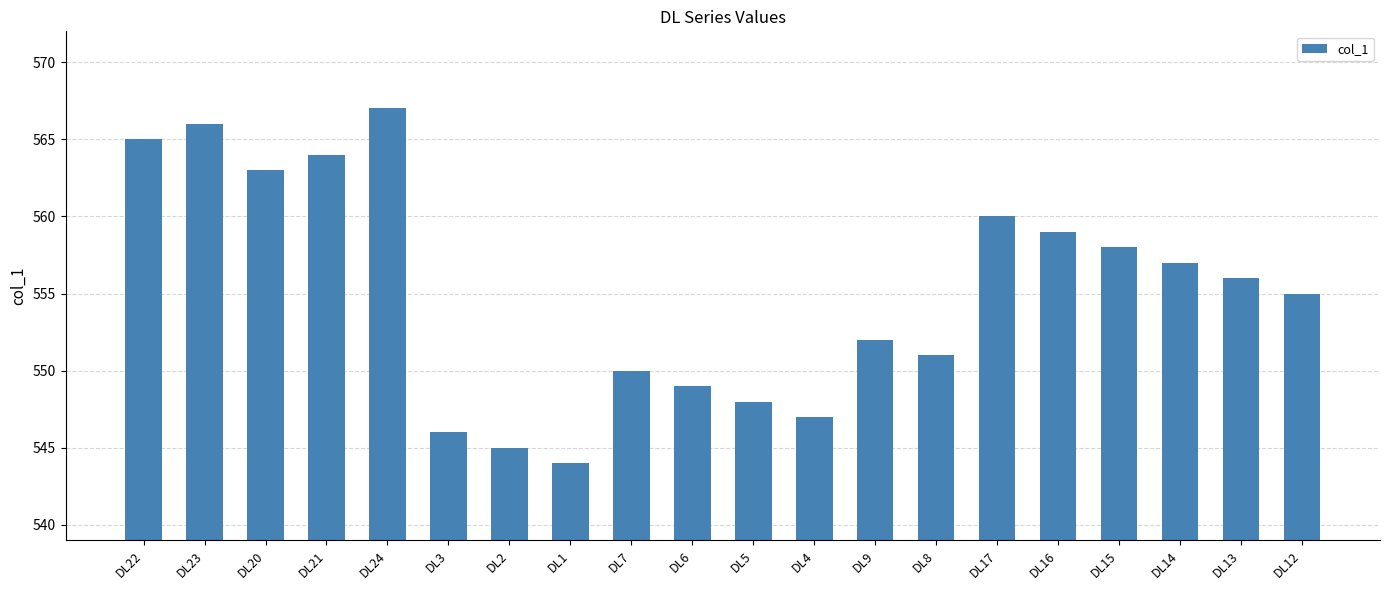

How many data points are less than 556?

10